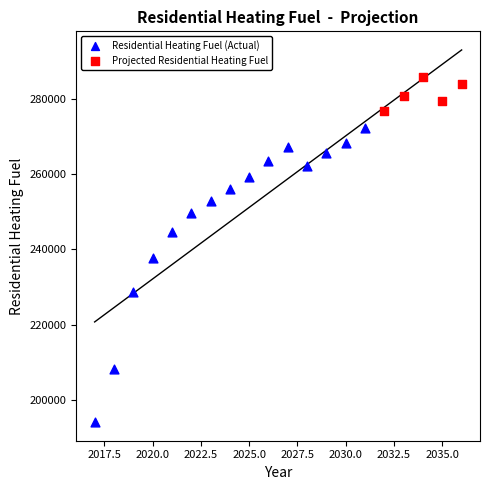

Which series contains the lowest Y value?

Residential Heating Fuel (Actual)